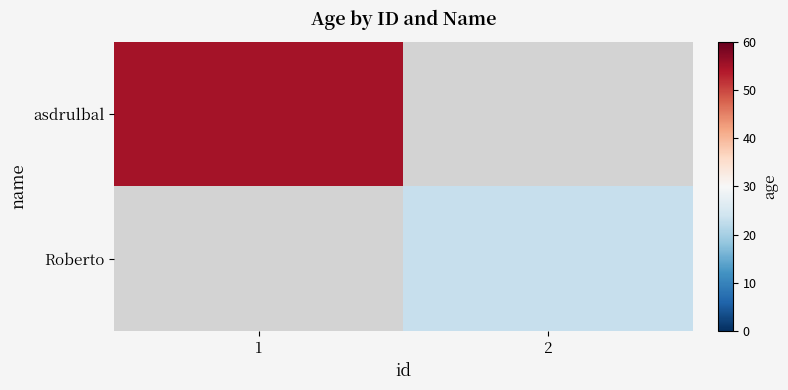

Which category has the highest value in the asdrulbal series?

1